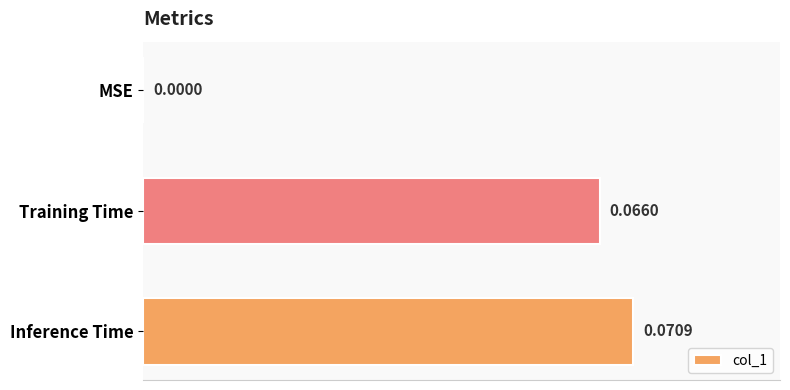

Which has a higher value, Inference Time or MSE?

Inference Time